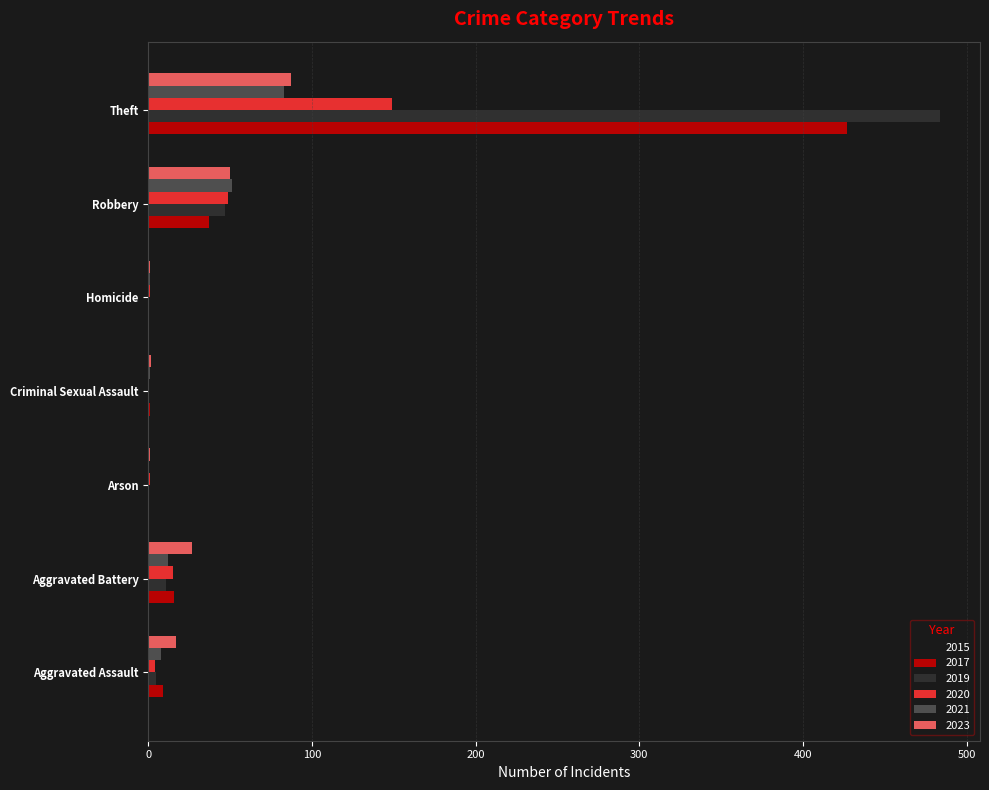

What is the maximum value for 2019?

484